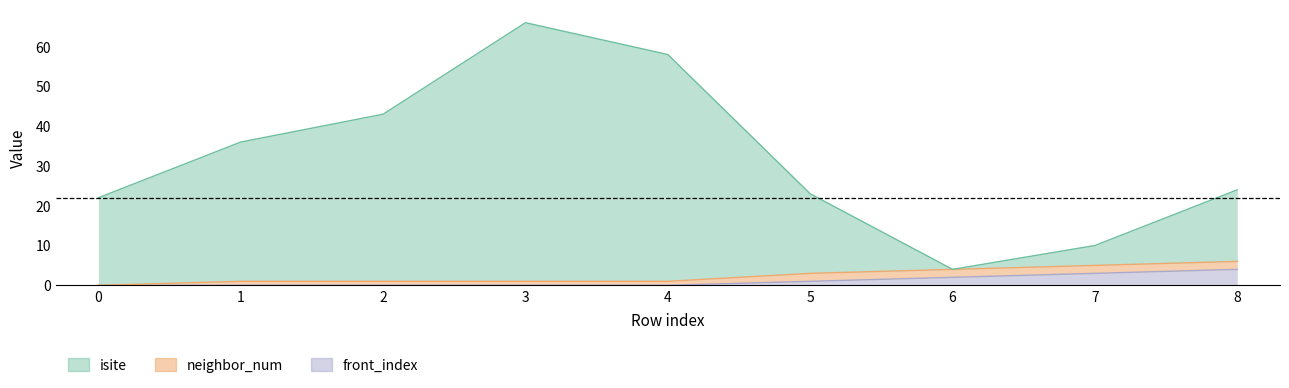

What is the difference between the maximum and minimum values in the front_index series?

4